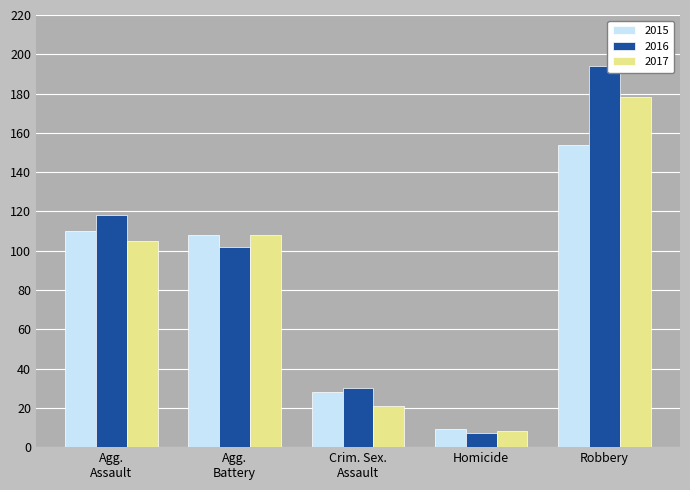

List the series in order of their peak value, highest first.

2016, 2017, 2015